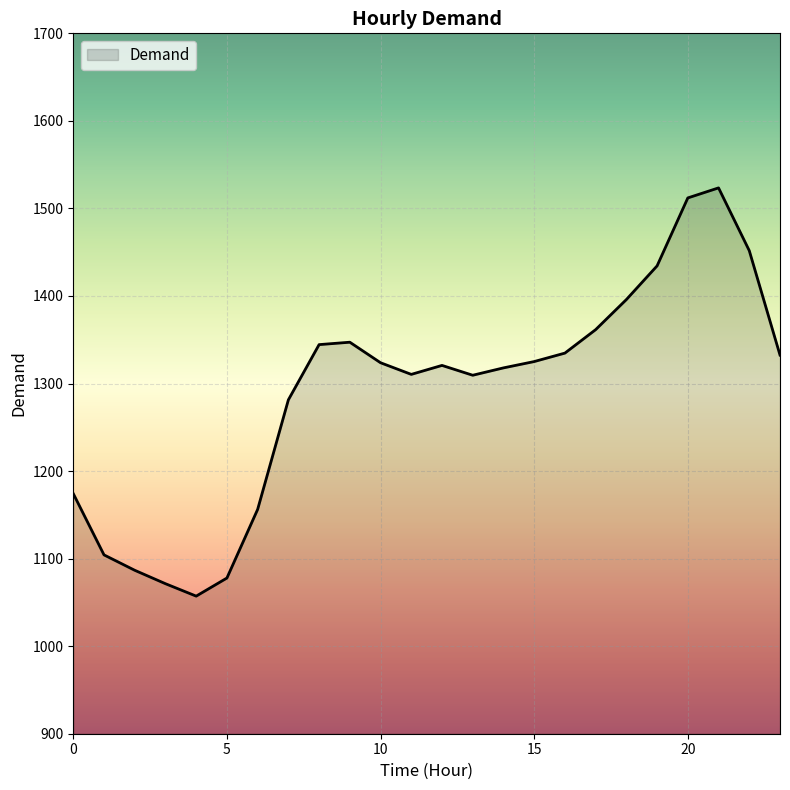

Does the chart display data point markers on the line(s)?

No